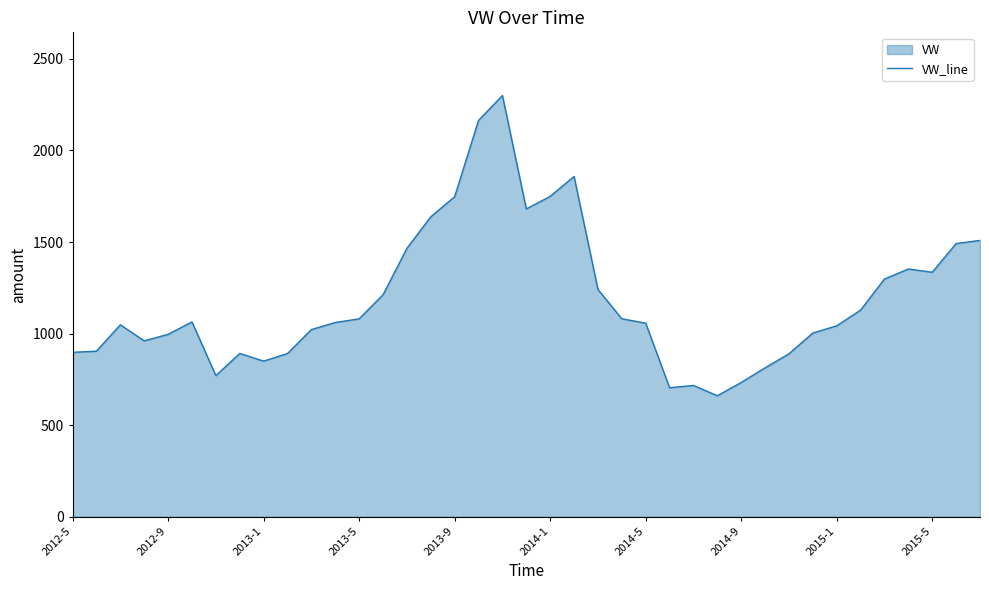

Is it true that the value at 2014-1 is 758.0?

False